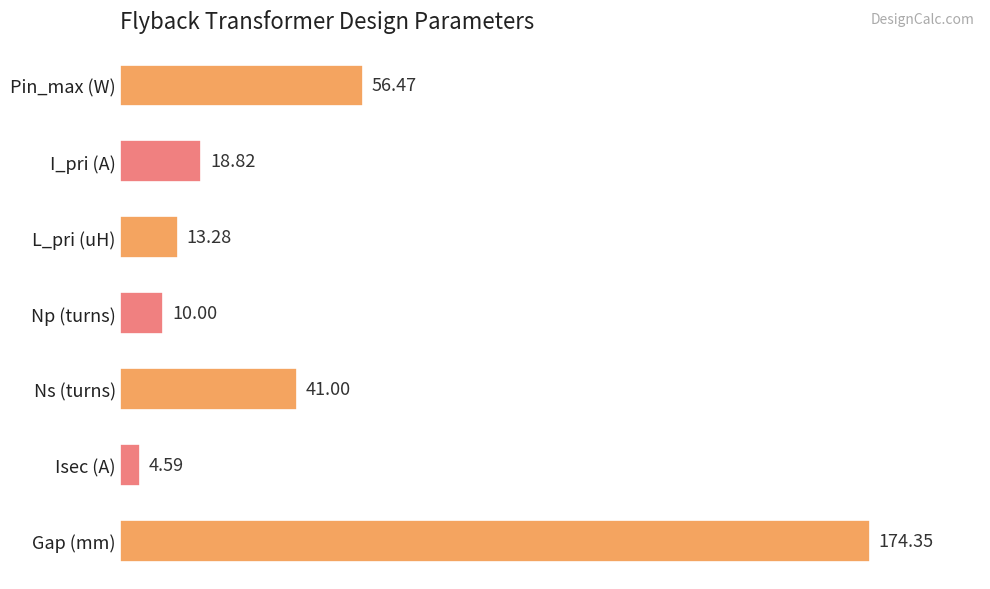

What is the label of the 2nd bar from the top?

I_pri (A)